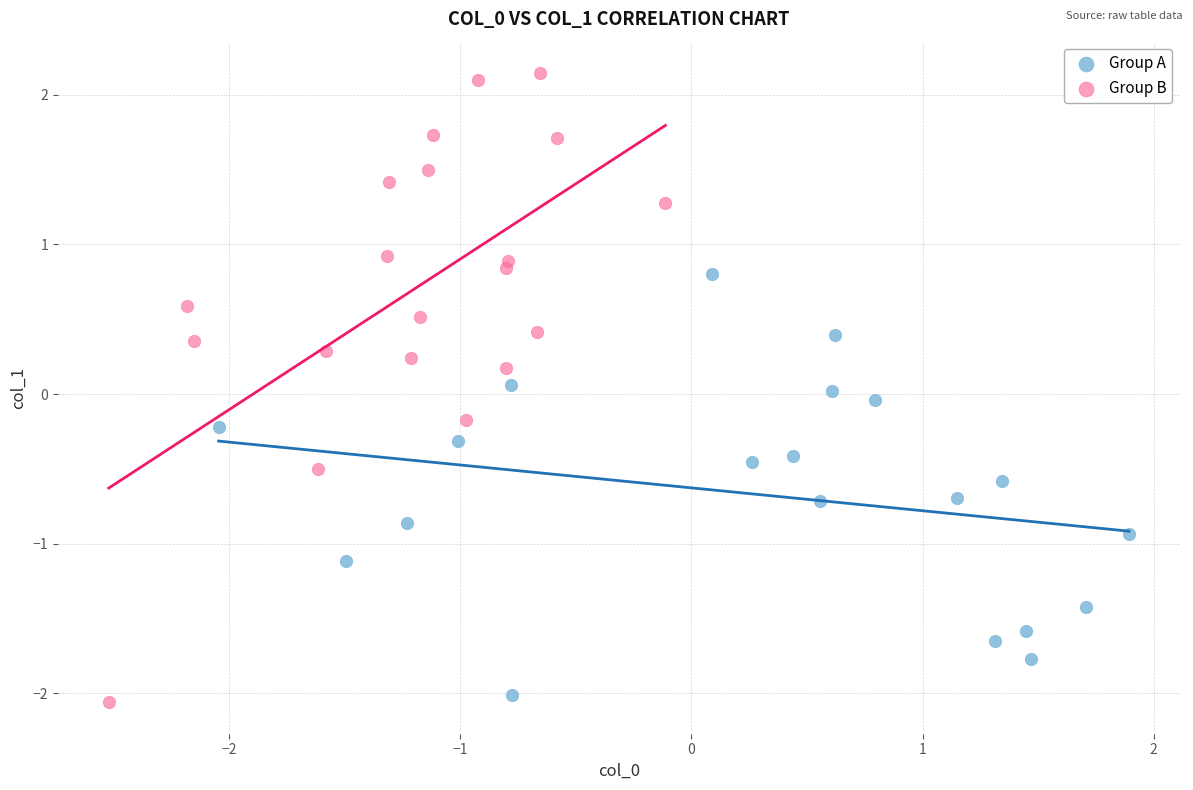

Which series reaches the maximum Y coordinate?

Group B